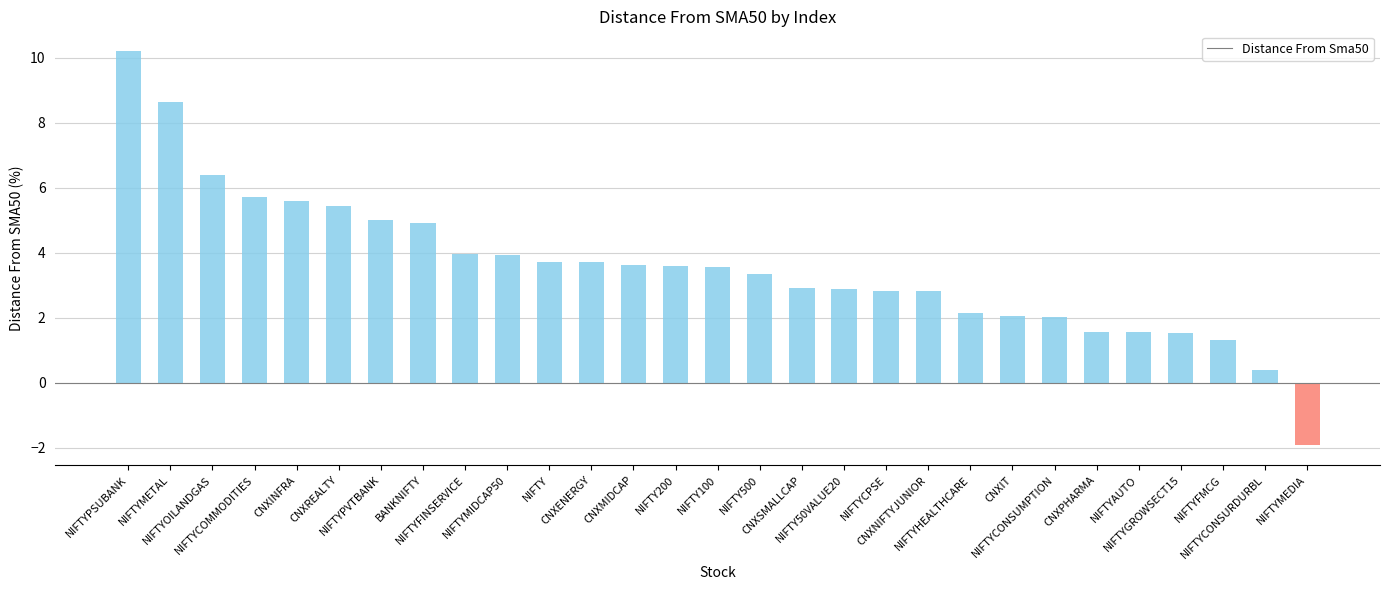

What is the change in value from NIFTY200 to NIFTYCONSURDURBL?

-3.2